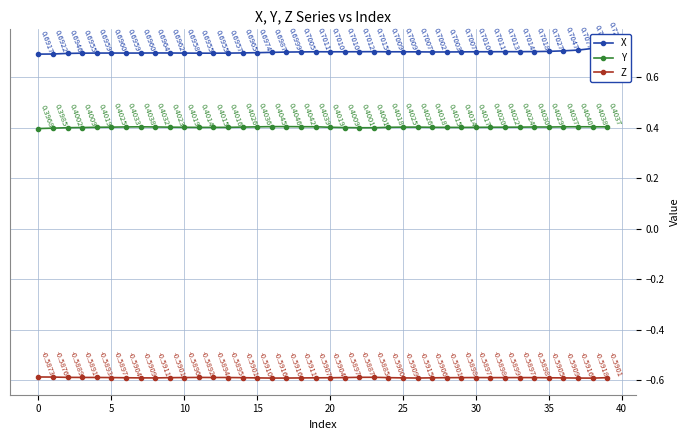

Which category has the highest value across all series?

39